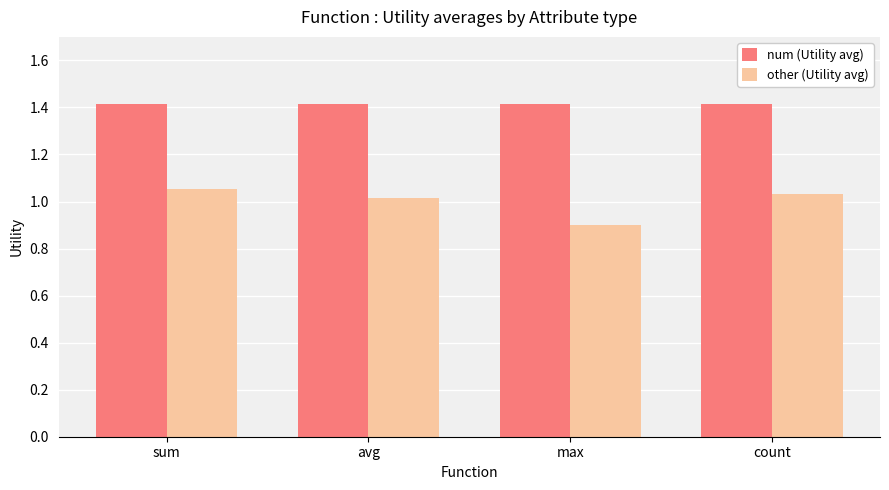

How many groups of bars are there?

4